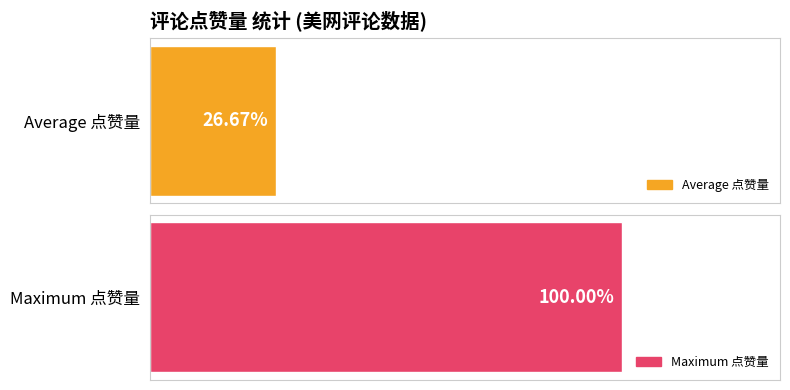

The value at 0 is -2. True or false?

False